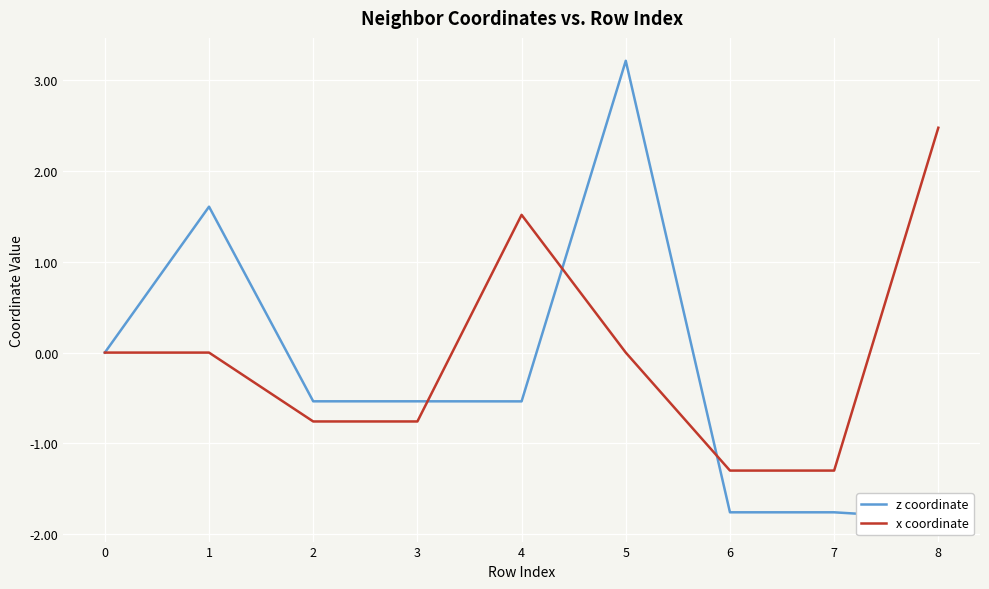

Which series has the largest range (max minus min)?

z coordinate